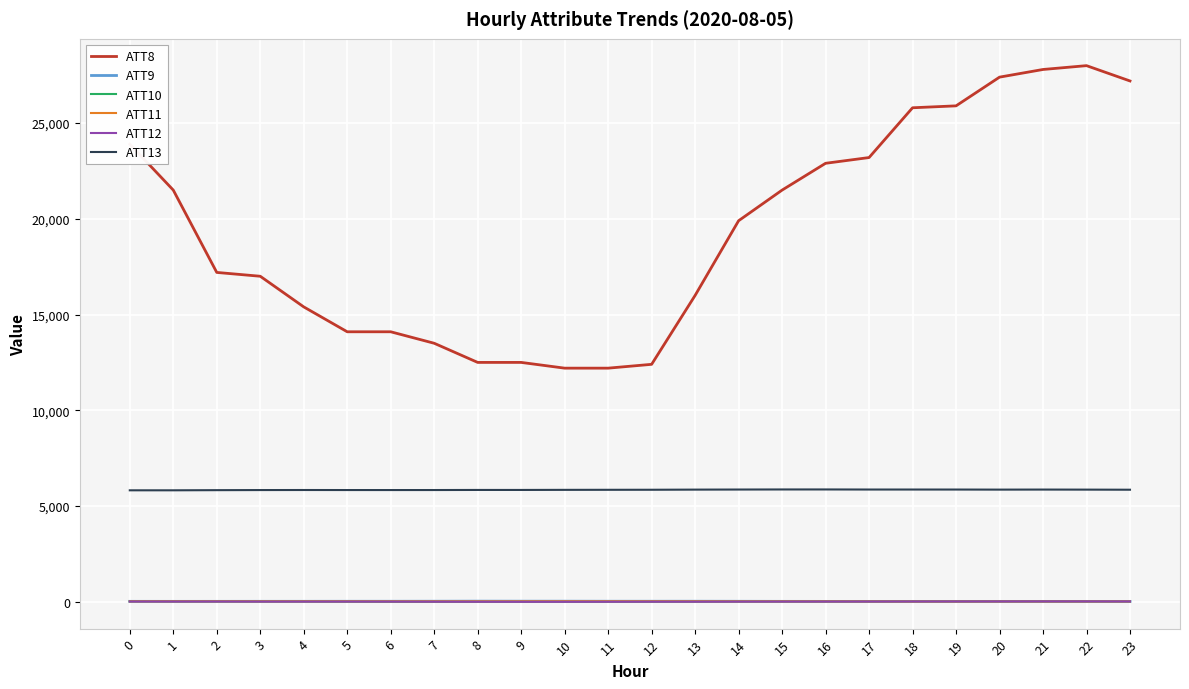

Does the chart have visible grid lines?

Yes